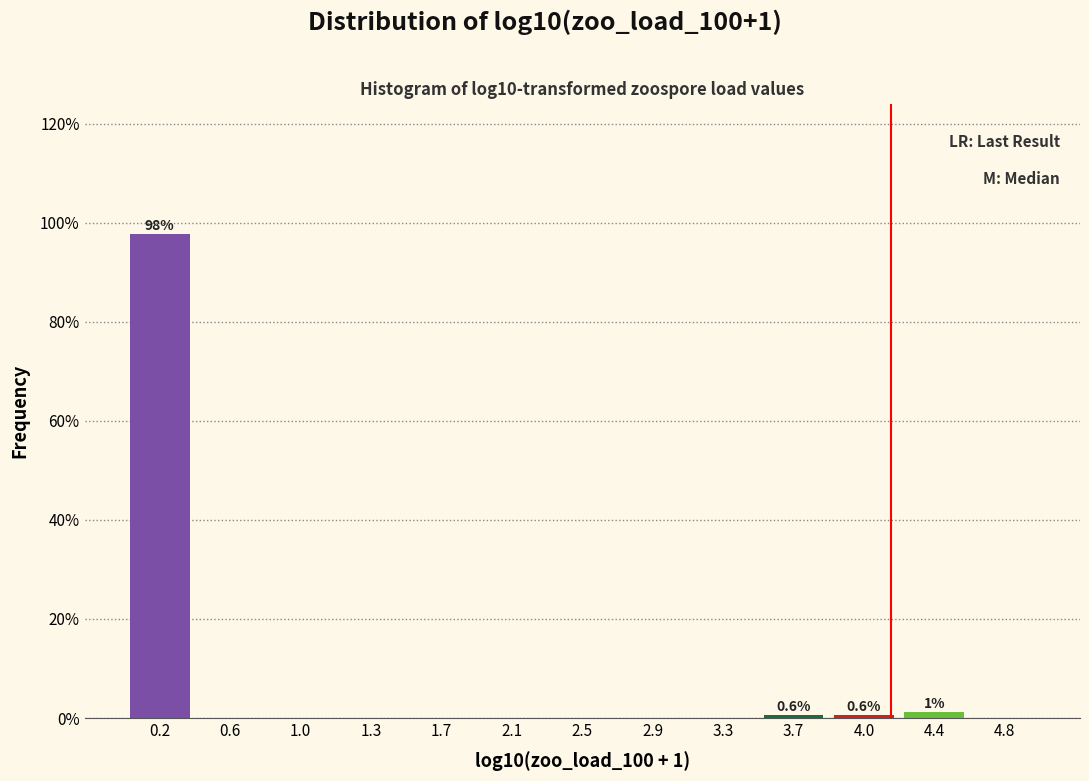

Which range on the x-axis has the tallest bar?

0.00 to 0.40